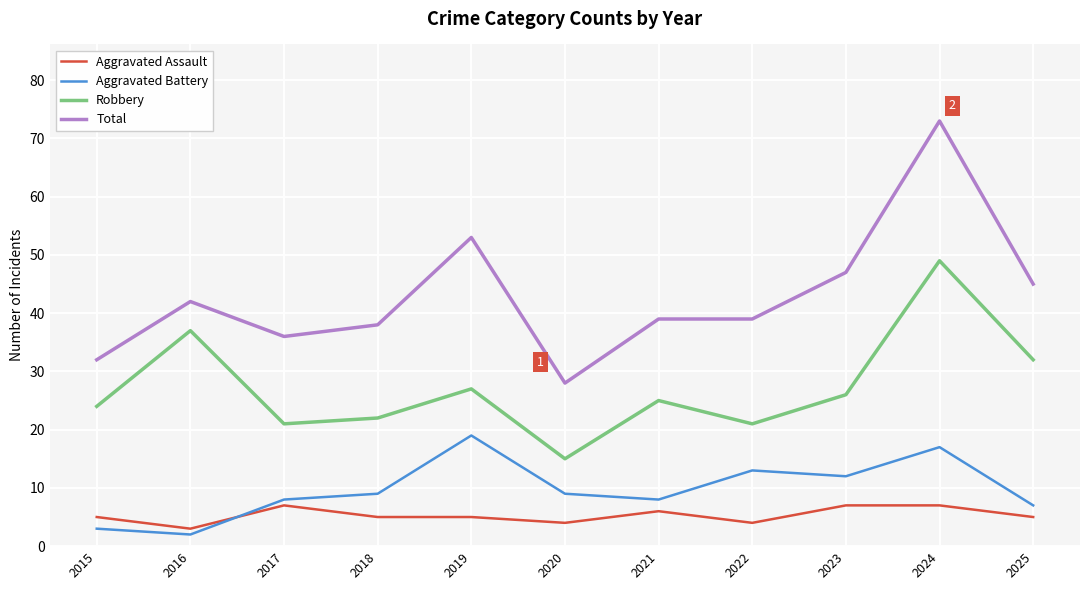

Which series changed the most between 2015 and 2021?

Total